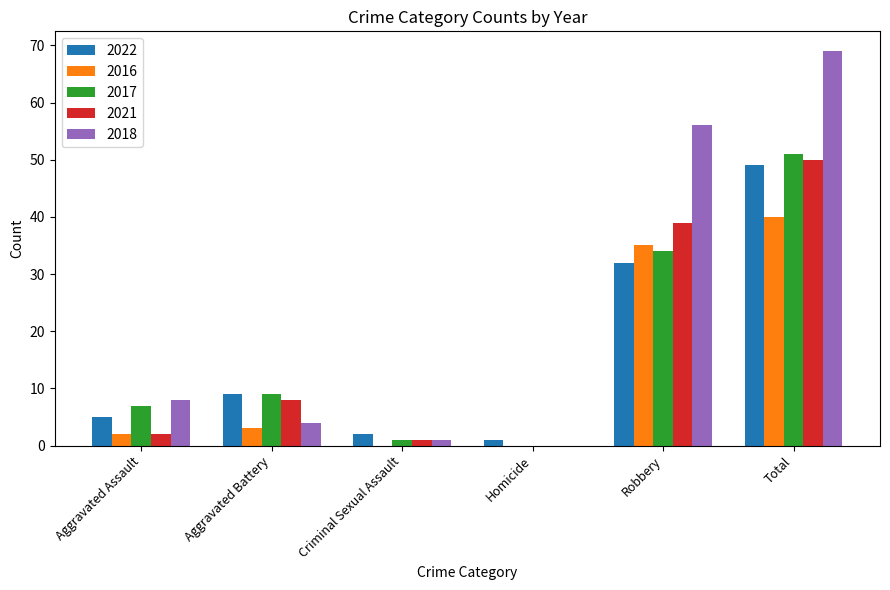

What is the sum of all 2021 values?

100